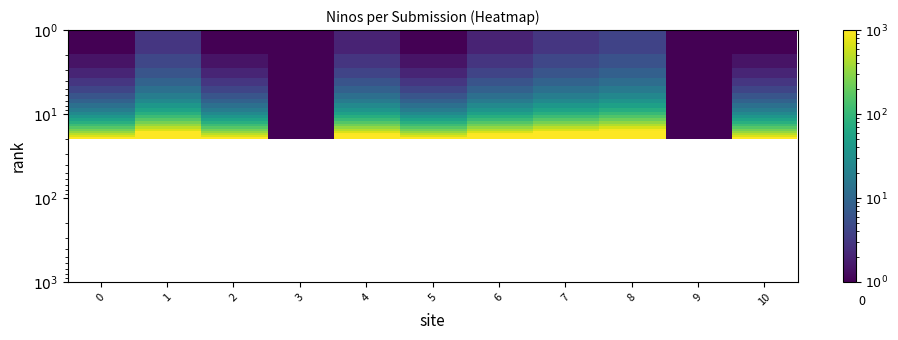

How many distinct data groups are displayed?

20